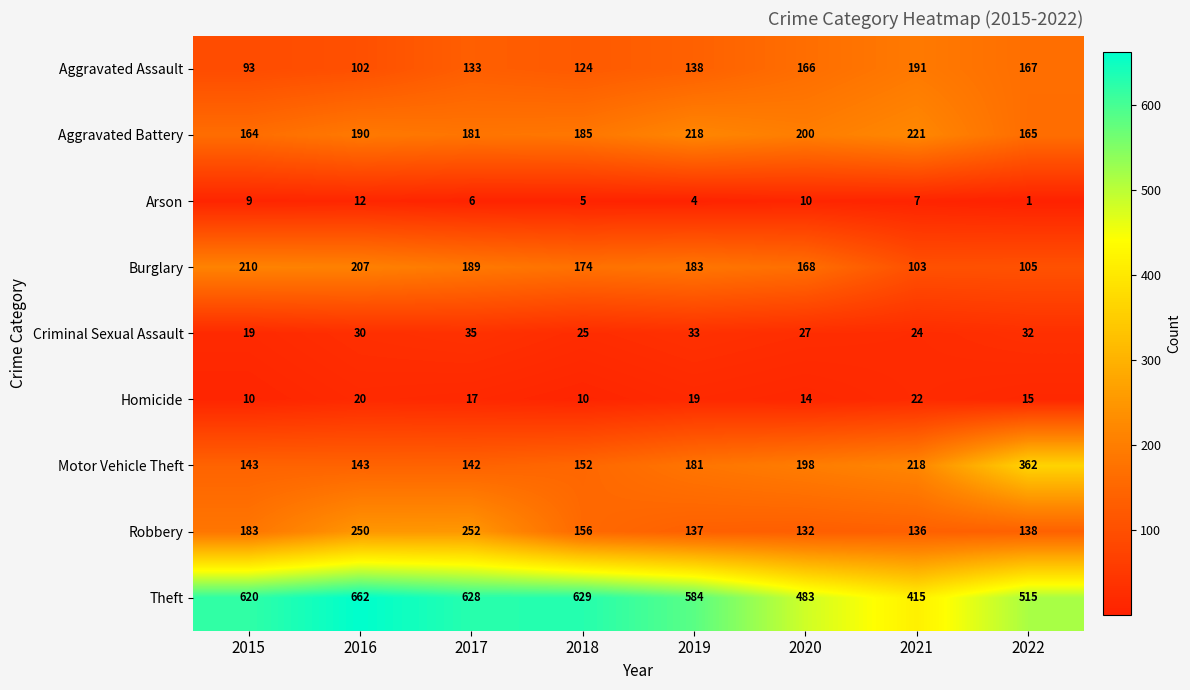

The Aggravated Battery series shows 218 at 2019. True or false?

True